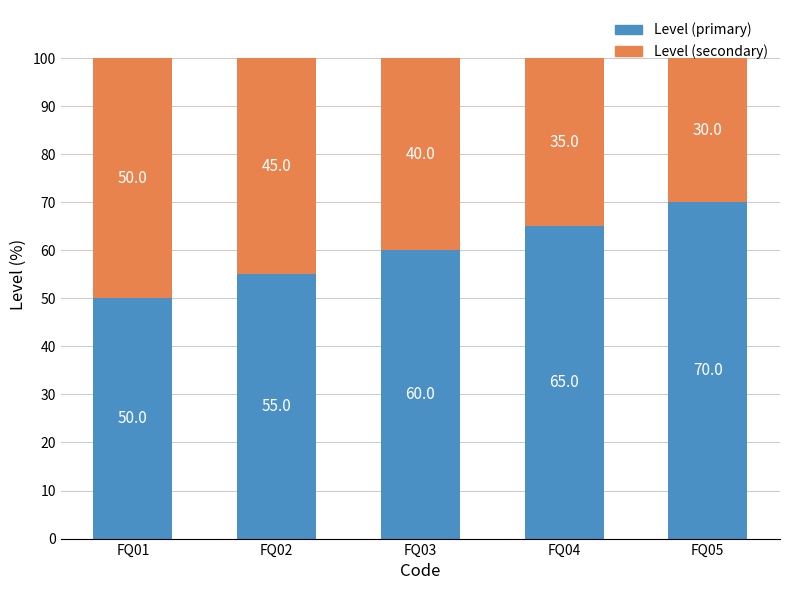

What is the maximum value for Level (primary)?

70